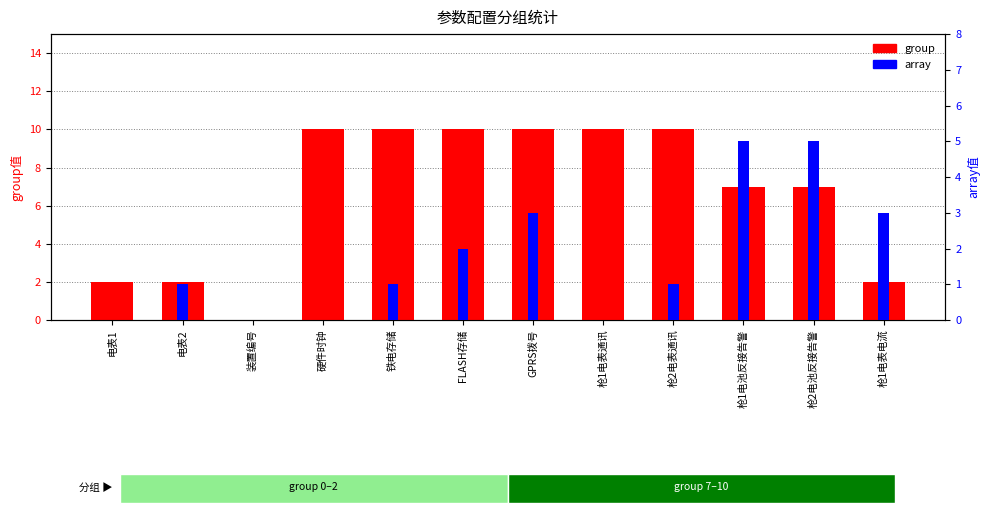

Between 电表1 and 铁电存储, which is larger?

铁电存储